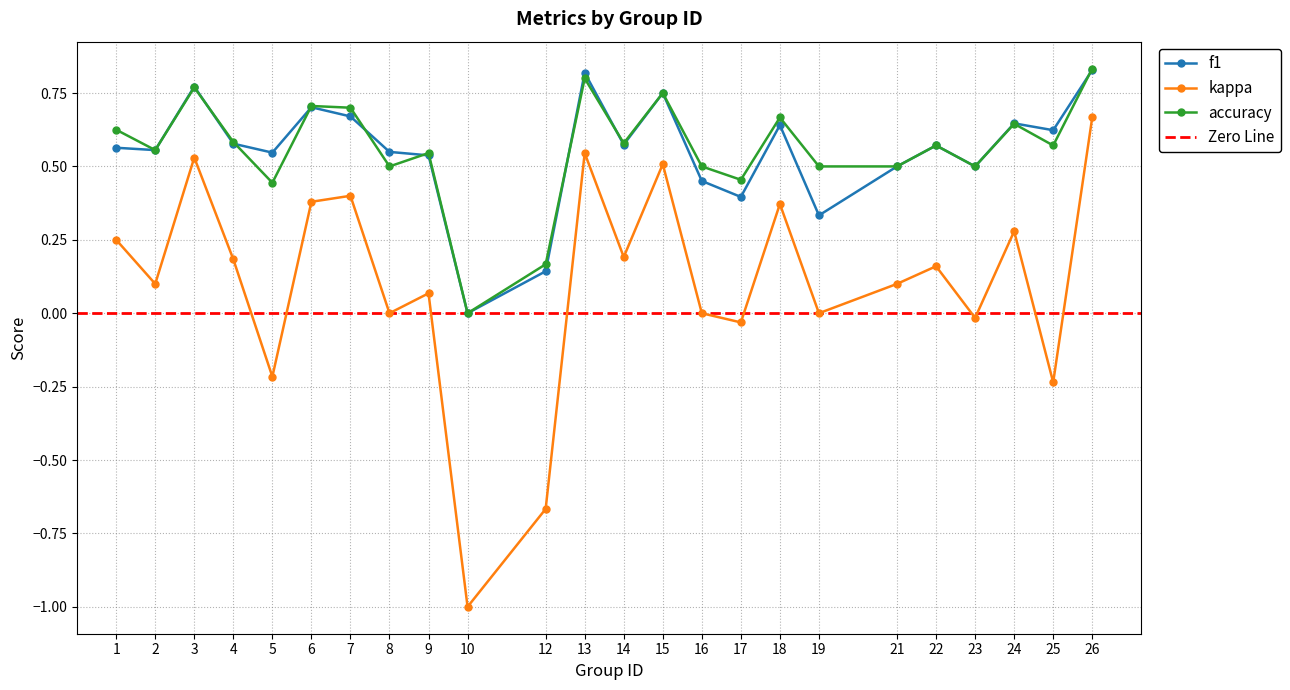

The accuracy series shows 0.3 at 14. True or false?

False